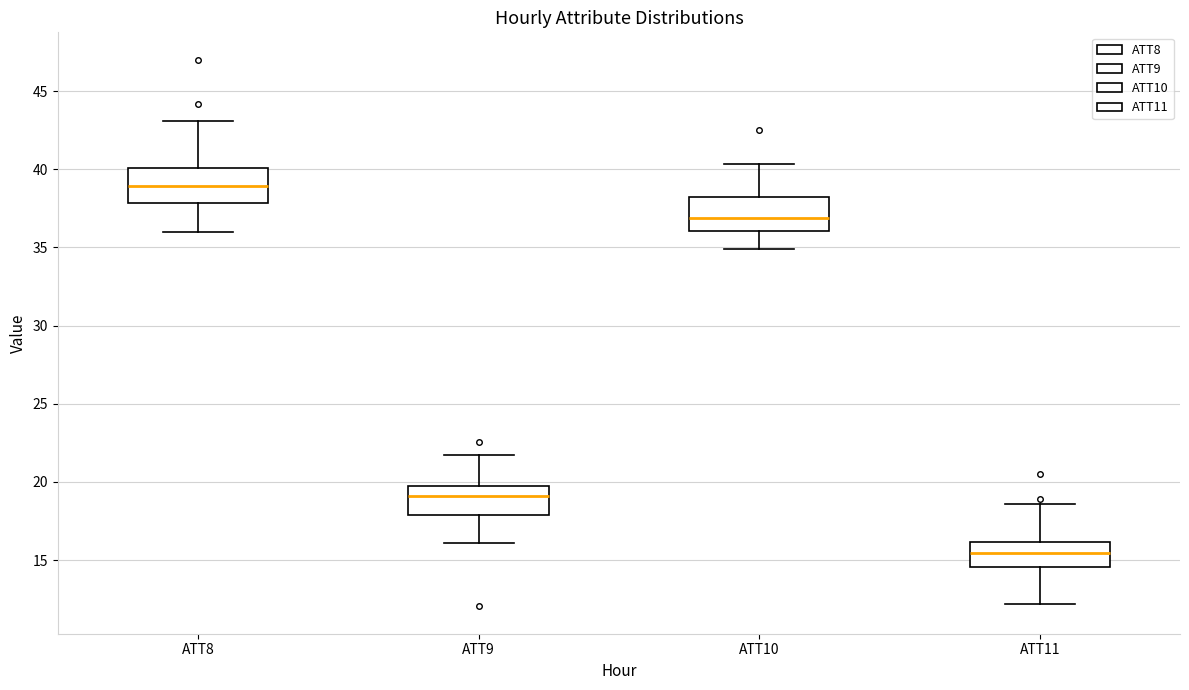

Reading left to right, transcribe this box plot: for each box, give where its median line is, the range the box spans, and where its two whiskers end, as read against the y-axis. The values are not printed on the chart, so give them approximately, as read against the axis.

ATT8: median 39.0, box 38.0 to 40.0, whiskers 36.0 to 43.0
ATT9: median 19.0, box 18.0 to 19.5, whiskers 16.0 to 22.0
ATT10: median 37.0, box 36.0 to 38.0, whiskers 35.0 to 40.5
ATT11: median 15.5, box 14.5 to 16.0, whiskers 12.0 to 18.5